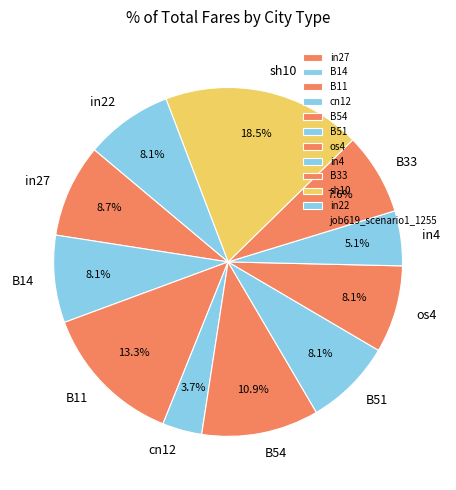

What is the largest slice in the pie chart?

sh10